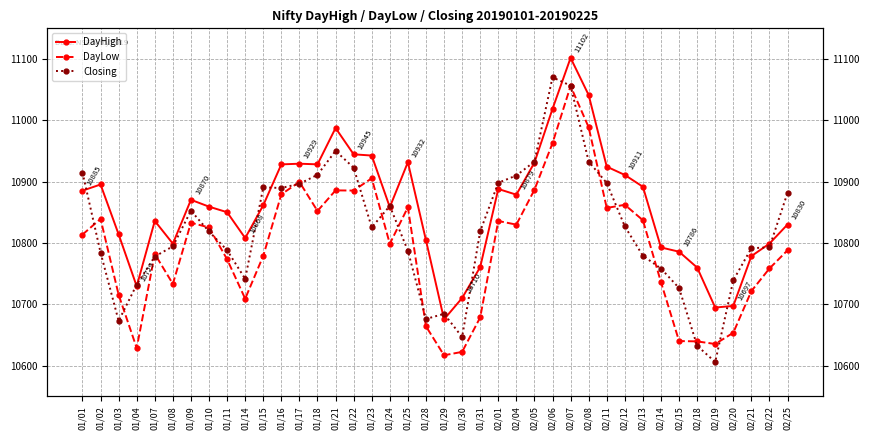

What is the difference between the DayLow values at 02/11 and 02/06?

105.6